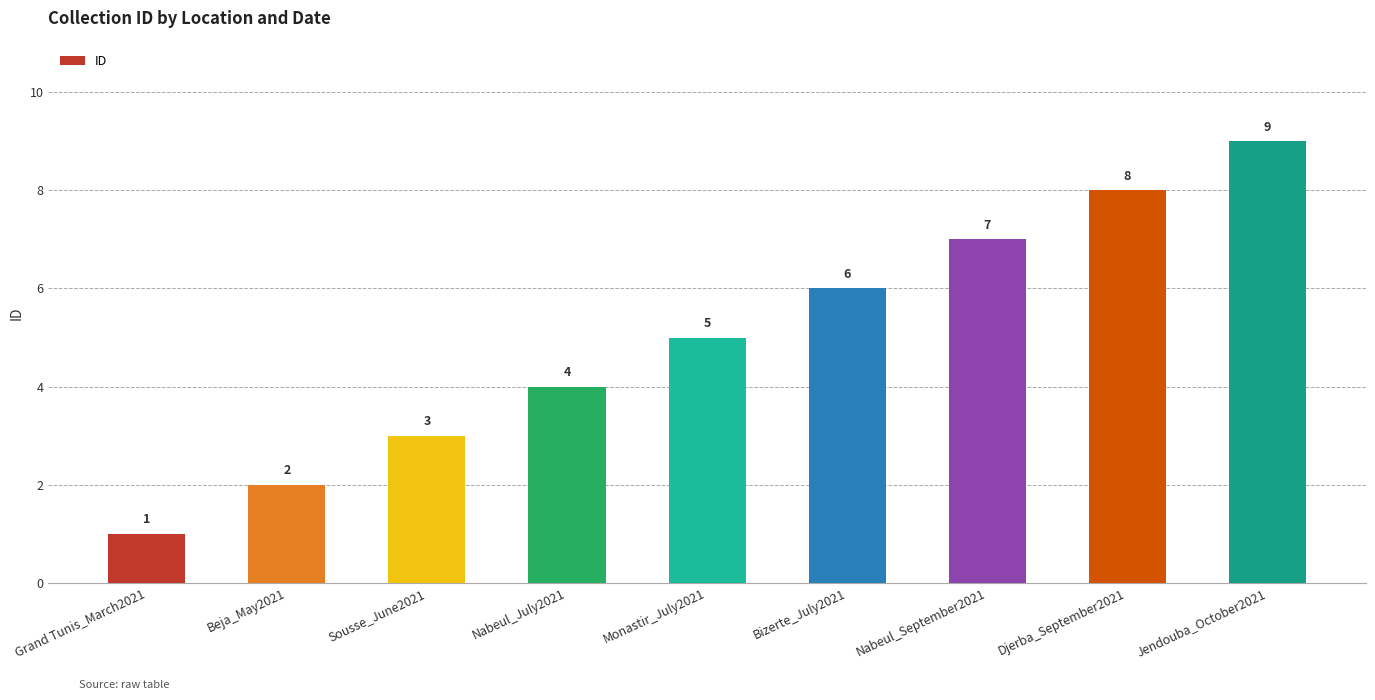

What is the ratio of the value at Bizerte_July2021 to the value at Beja_May2021?

3.0